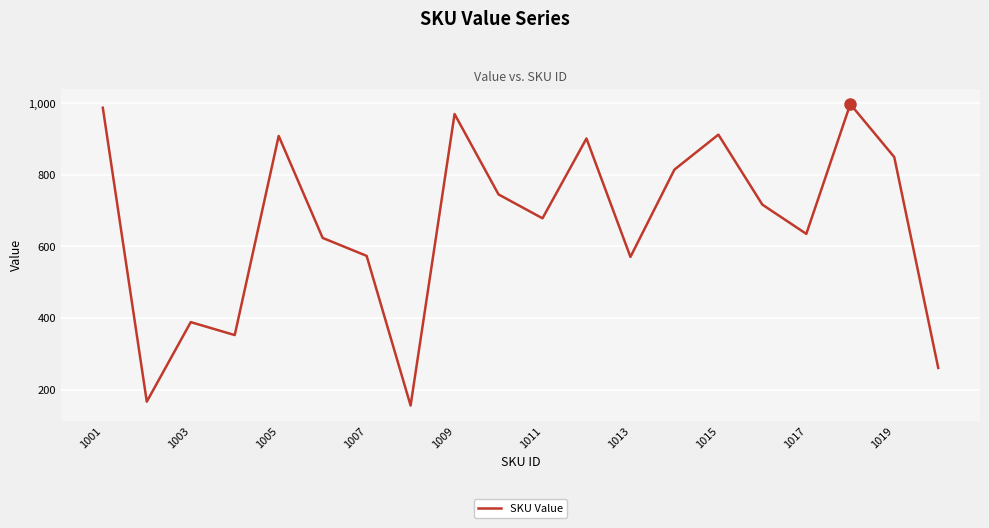

How many categories are shown in the chart?

20